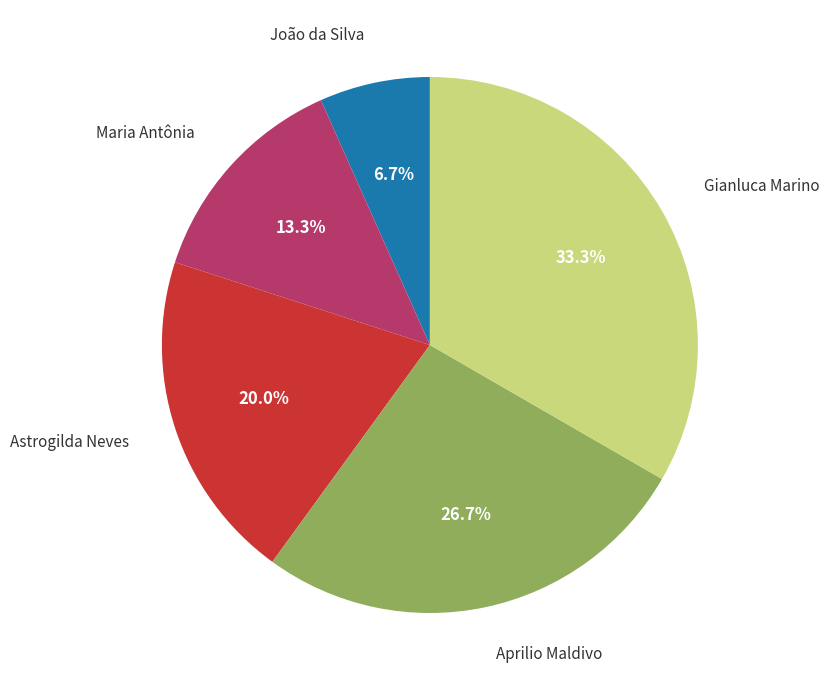

How many segments does this pie chart have?

5